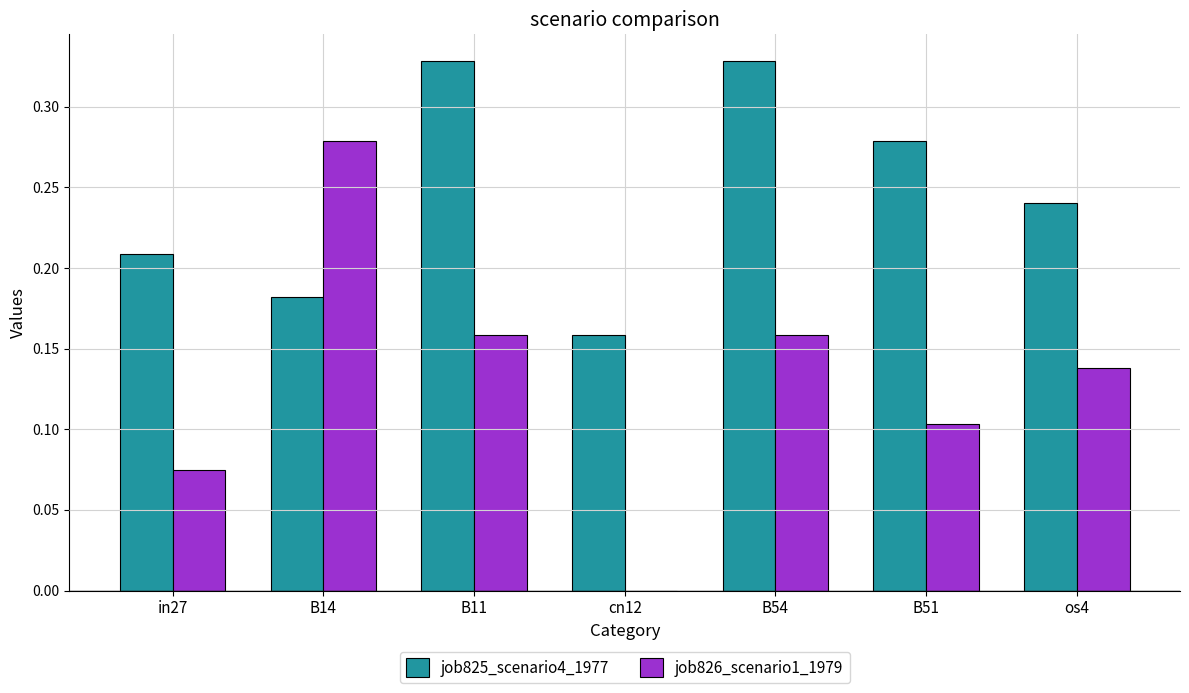

True or false: job825_scenario4_1977 has a value of 0.4 at os4.

False